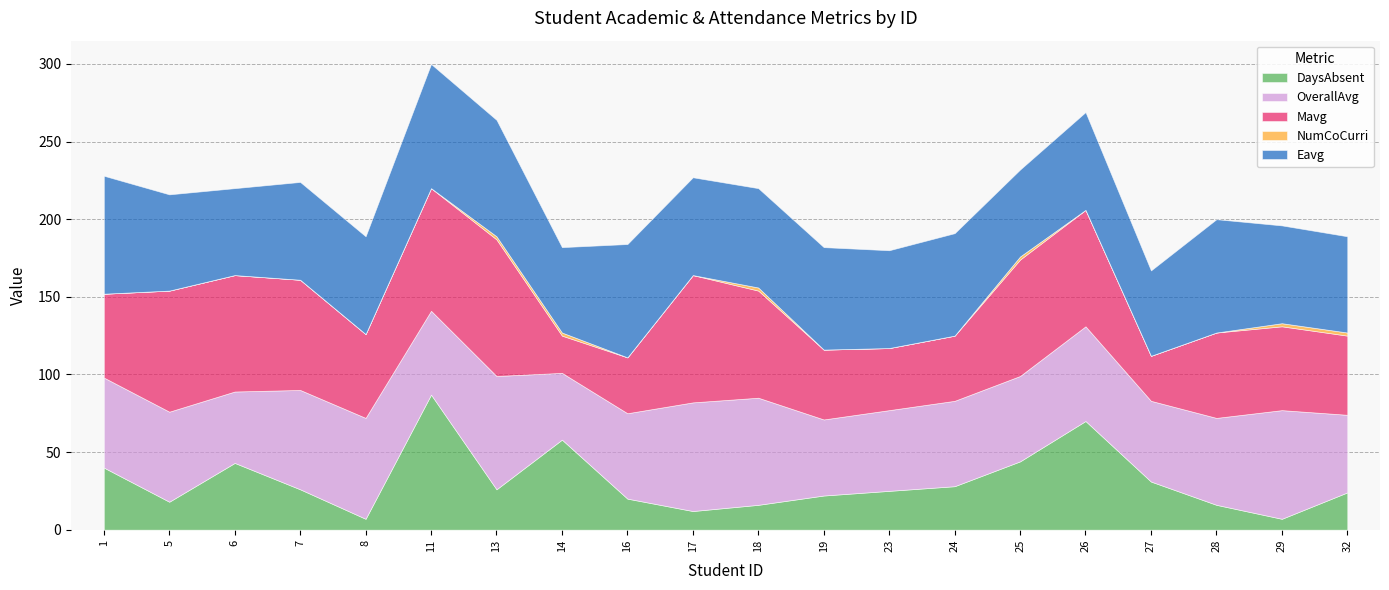

At which label does OverallAvg reach its peak?

13